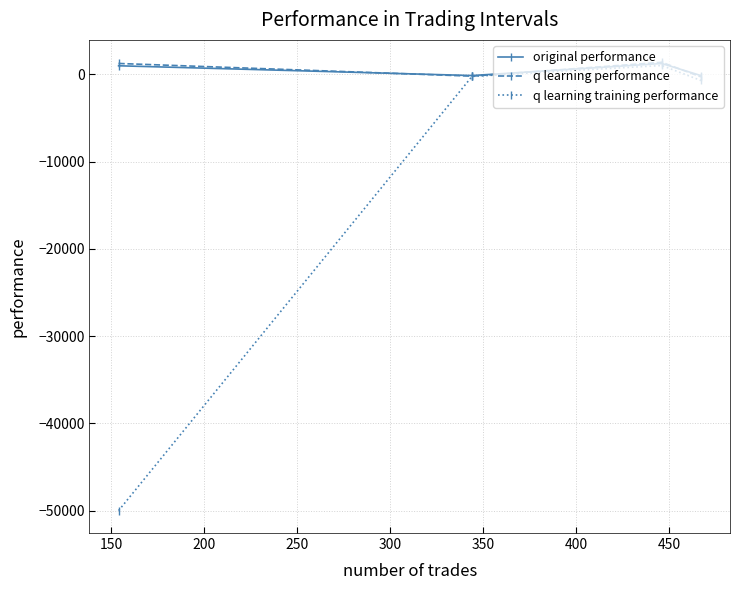

In q learning performance, how many points are lower than both neighbors (excluding endpoints)?

1